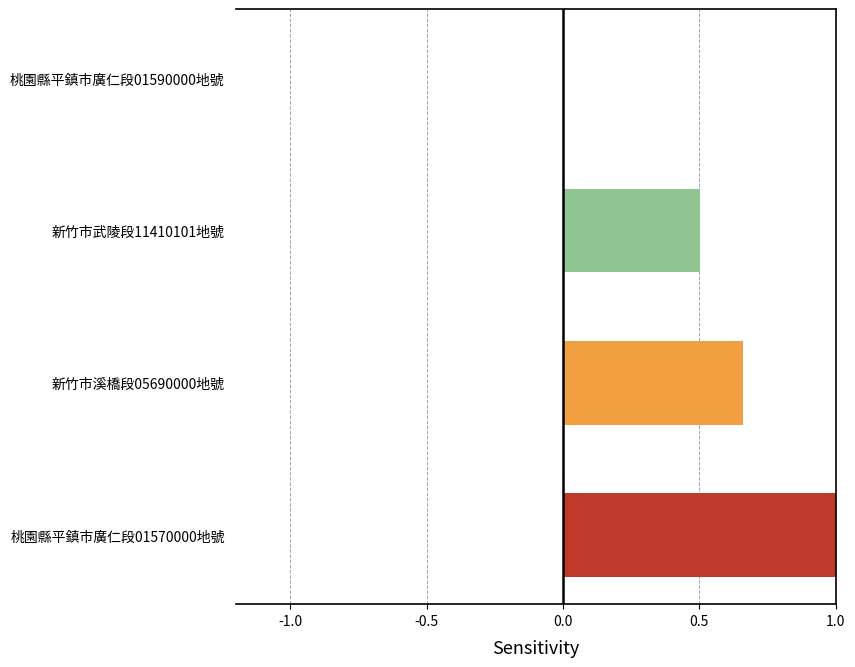

What is the greatest value displayed?

1.0